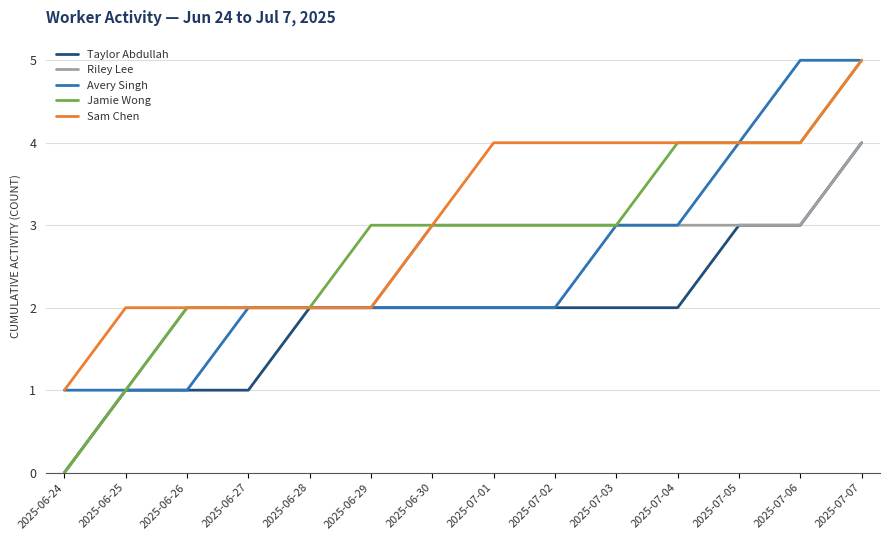

What is the difference between the maximum and second lowest values in the Taylor Abdullah series?

3